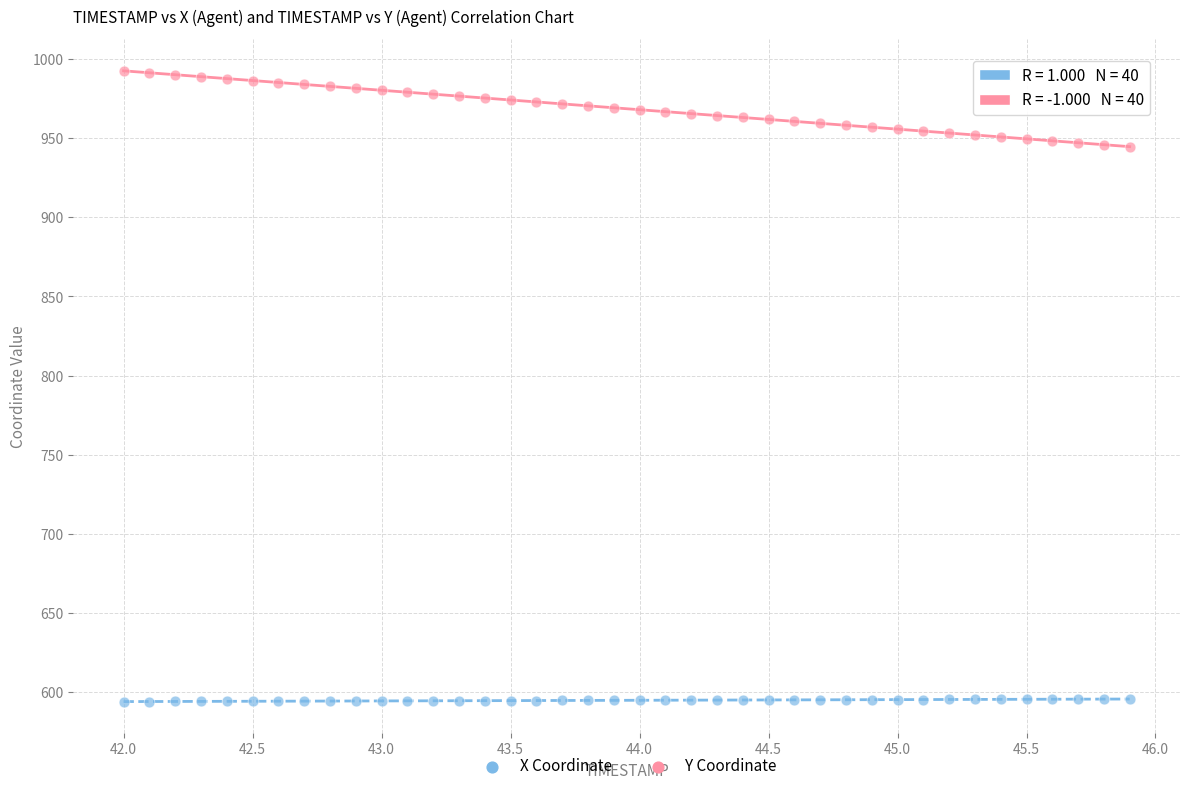

Which series contains the lowest Y value?

X Coordinate